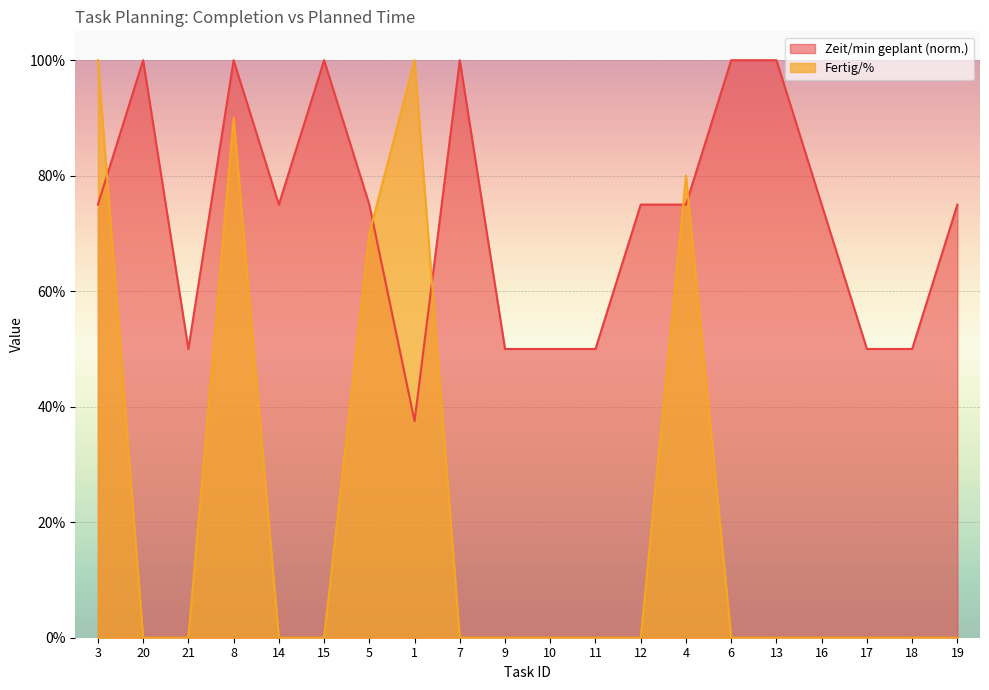

How many interior local peaks does the Zeit/min geplant series have?

4